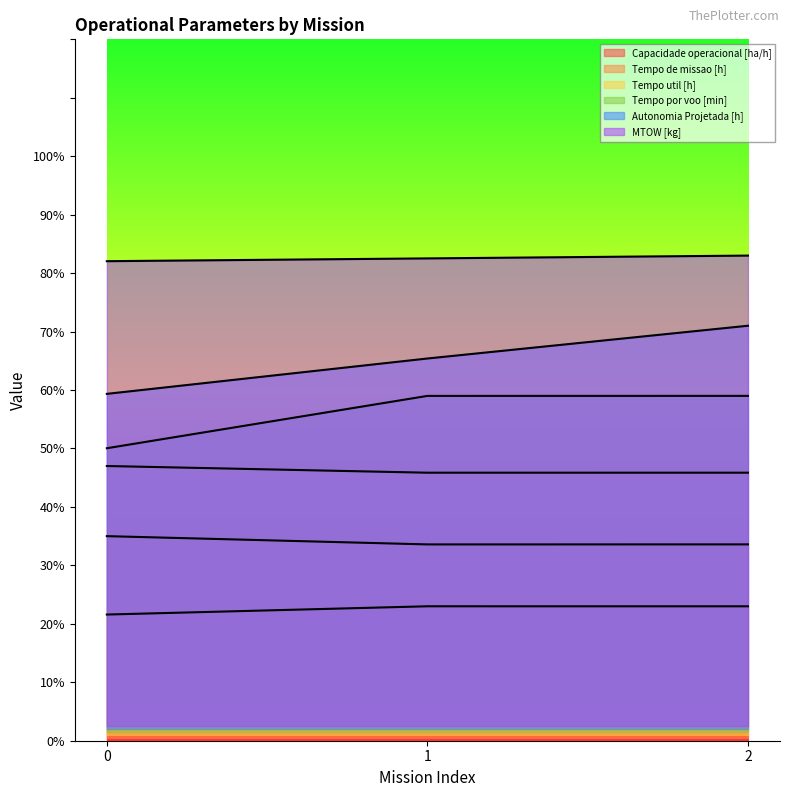

What is the value of the Autonomia Projetada [h] point at the 3rd from the left?

71.0